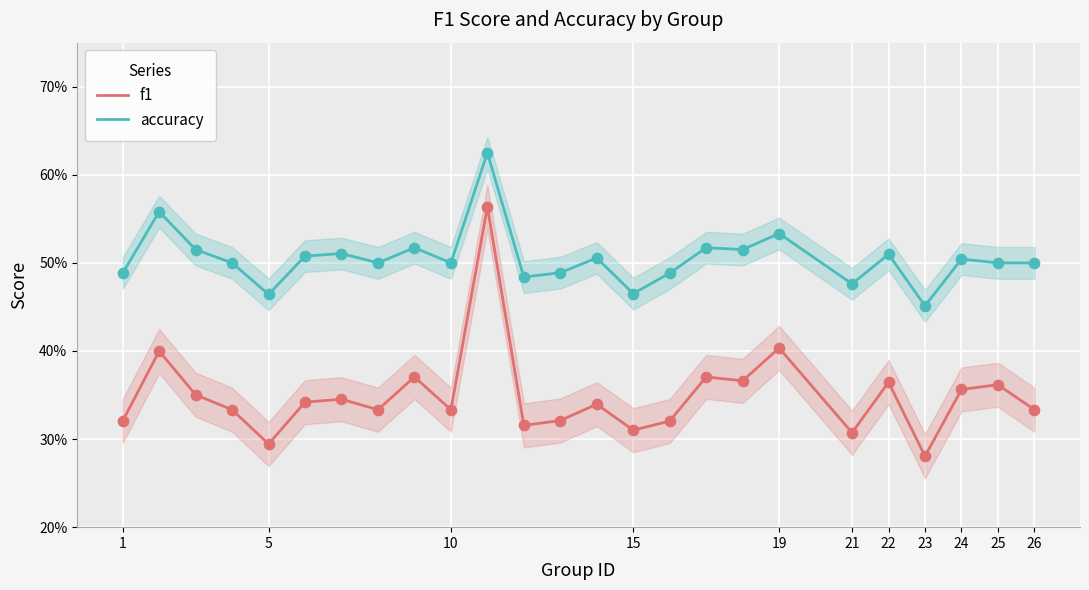

Is the value of accuracy at 5 greater than the value of f1 at 20?

Yes